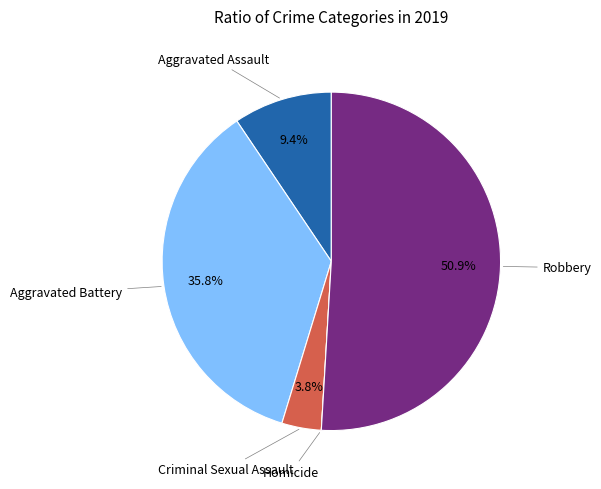

Is there any slice that represents more than half of the pie?

Yes